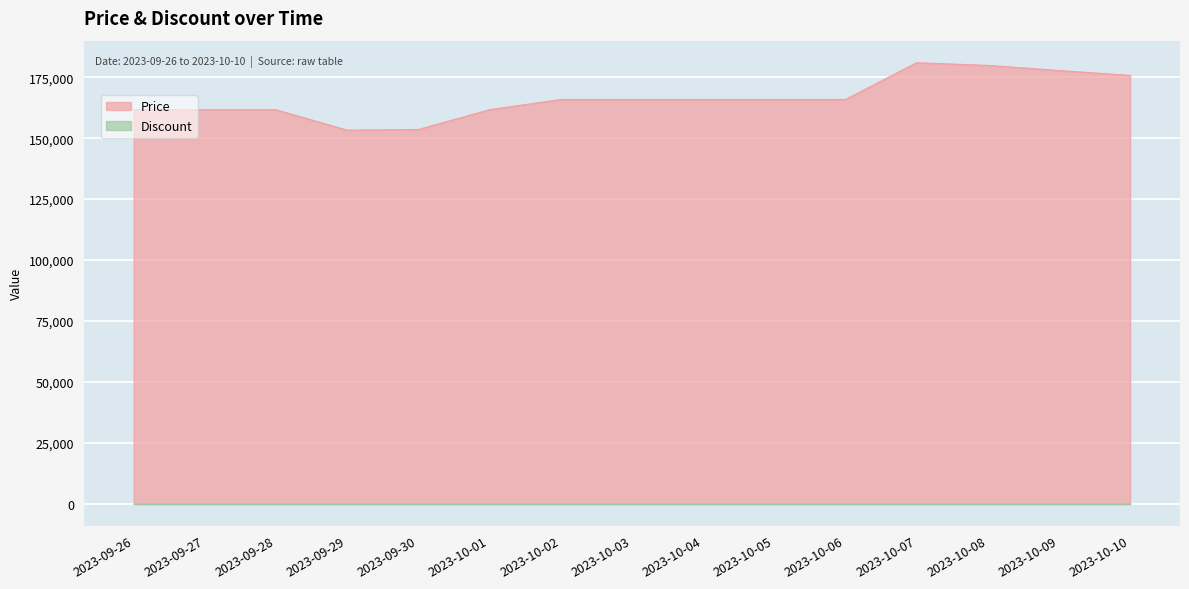

How many series are shown in this chart?

2